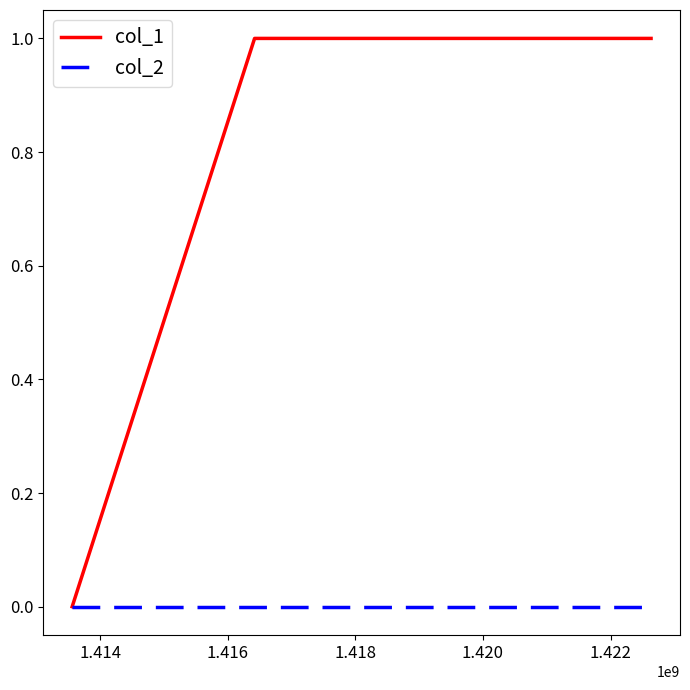

How many distinct data groups are displayed?

2